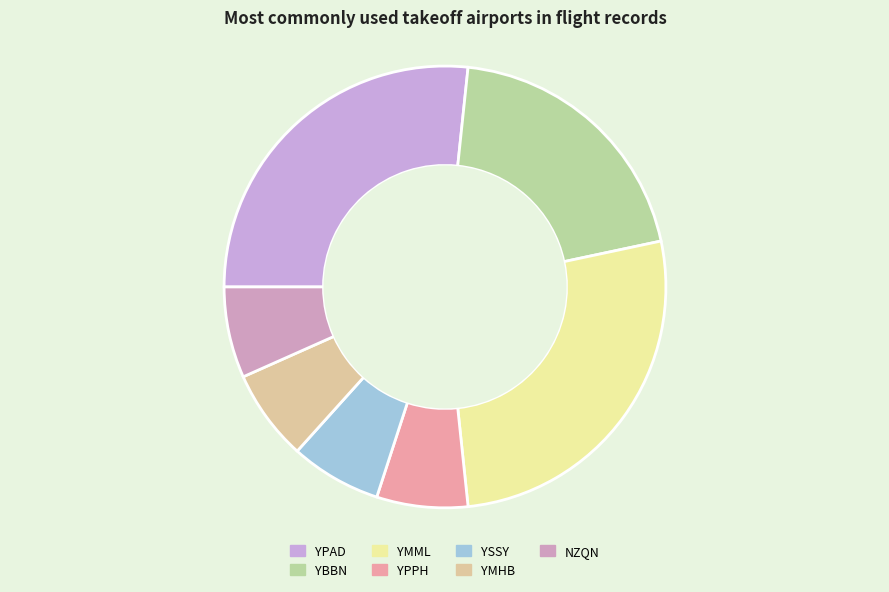

How many segments does this pie chart have?

7